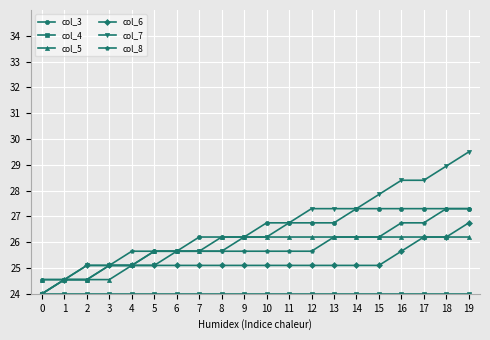

Between 0 and 16, which series saw the biggest shift?

col_7